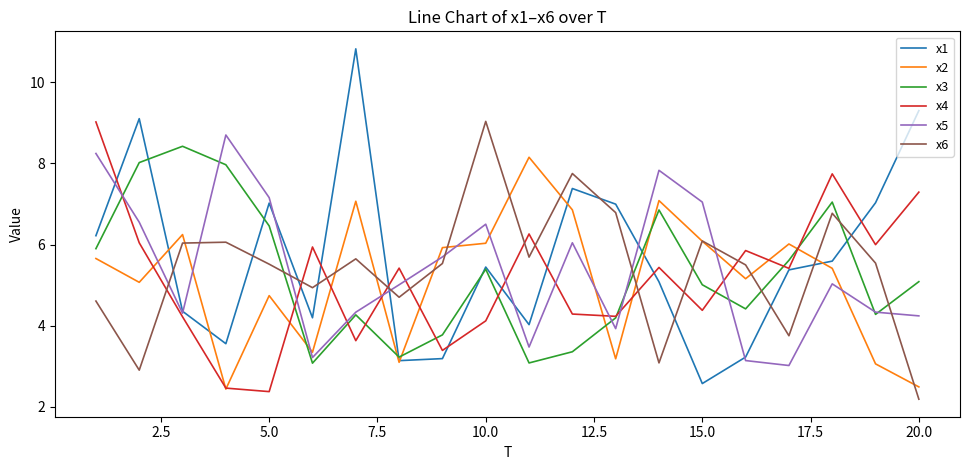

True or false: x6 and x5 intersect in this chart.

True